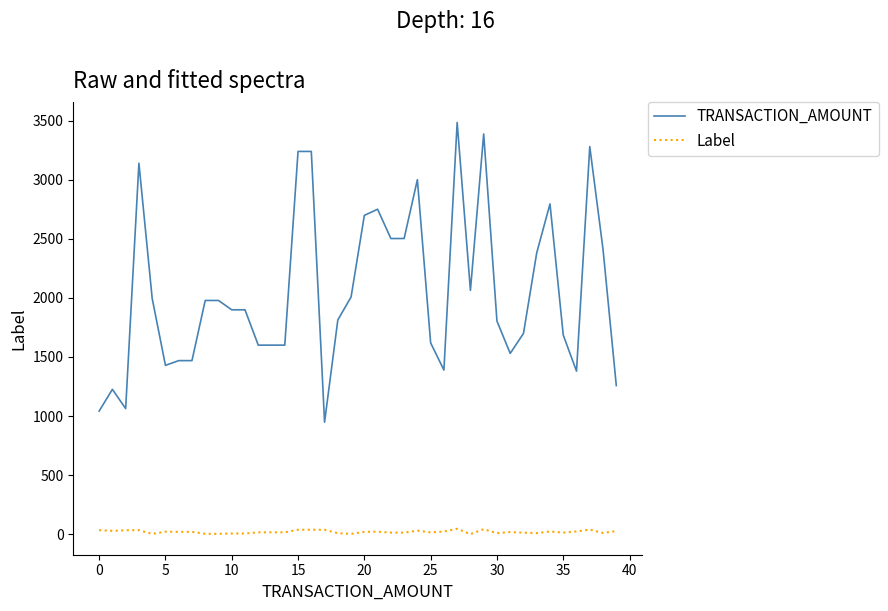

True or false: TRANSACTION_AMOUNT and Label cross at least once.

False